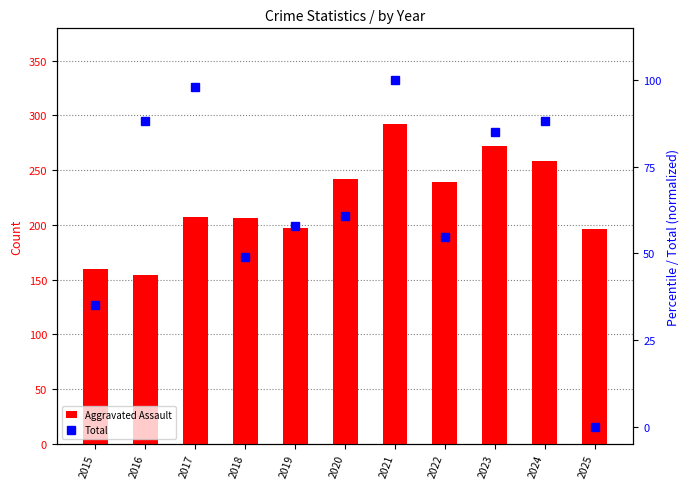

What is the maximum value for Total?

100.0